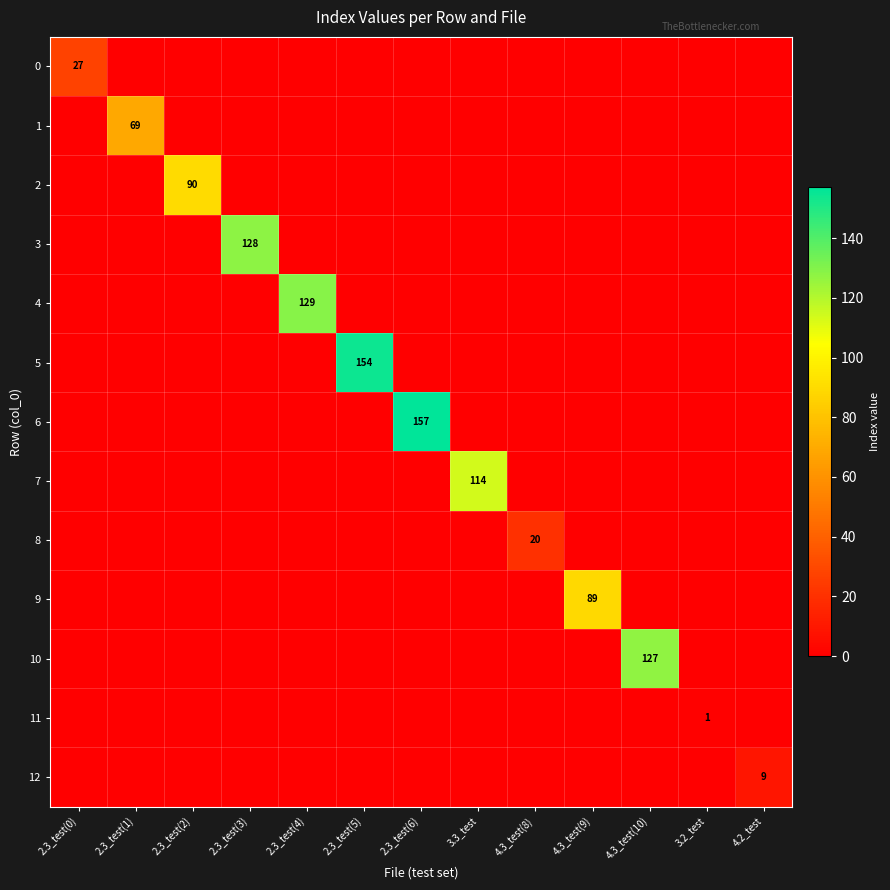

True or false: 5 has a value of -58 at 4.3_test(10).

False